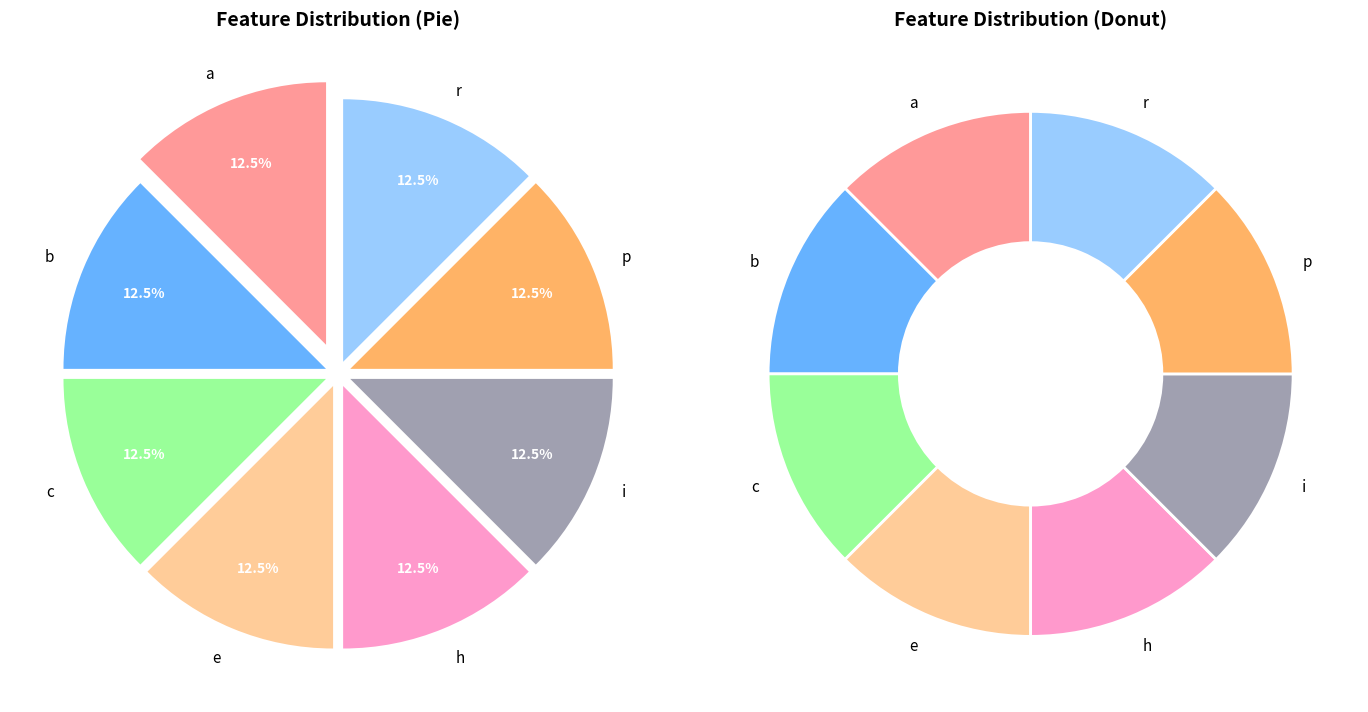

True or false: b_SLVWAPLILAYF accounts for 13% of the total.

True